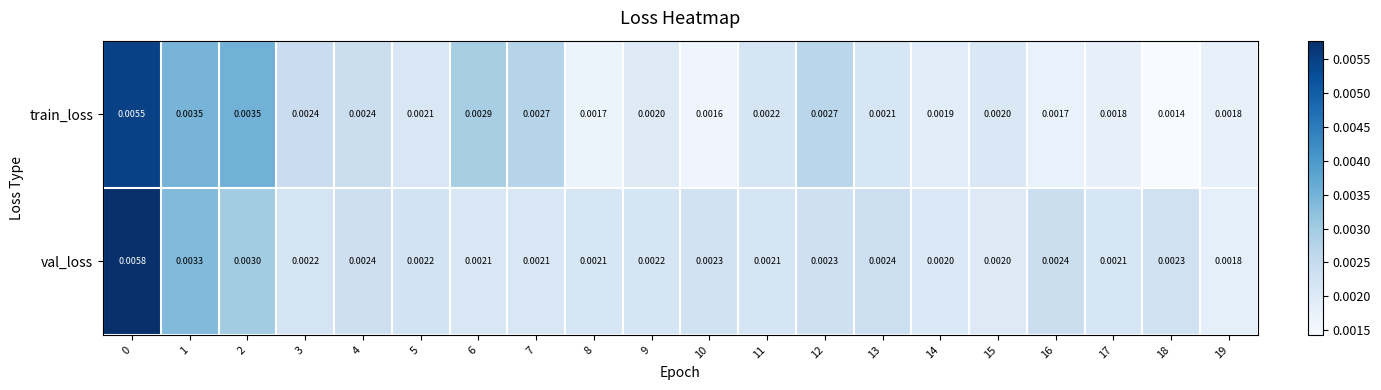

List the series in order of their overall mean, highest first.

val_loss, train_loss